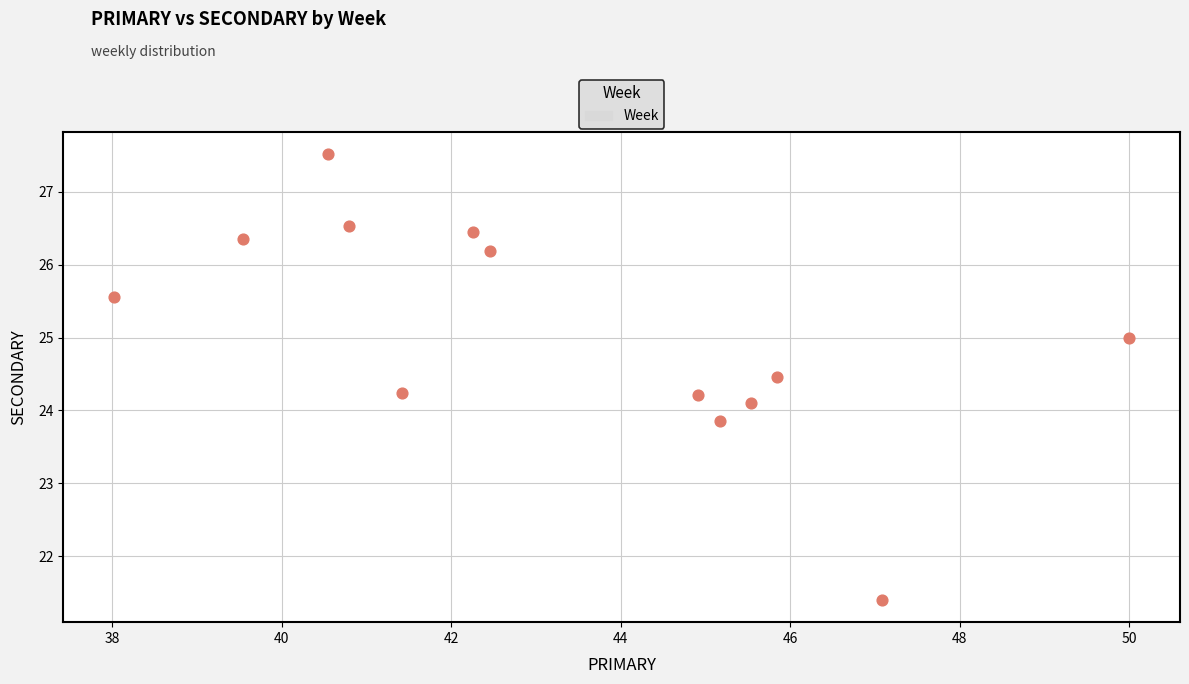

What is the range of X values (max minus min)?

12.0